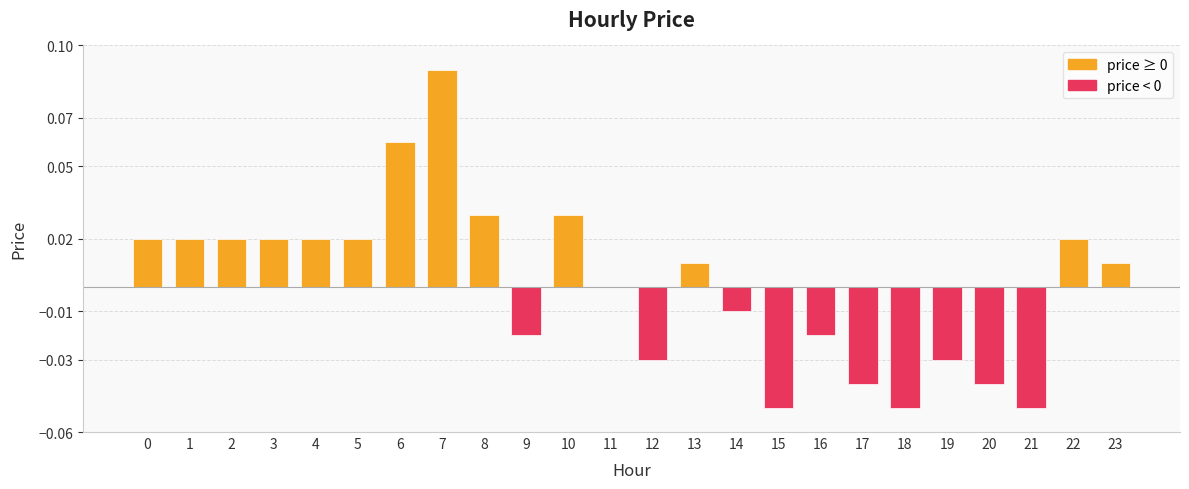

Is it true that the value at 20 is -0.0?

True